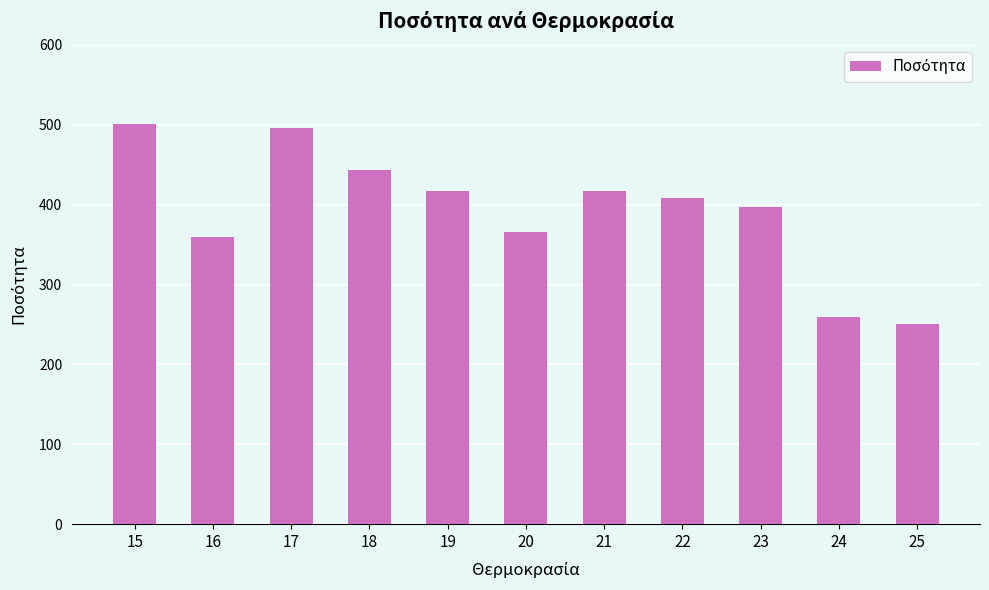

How many data points are above 408?

6